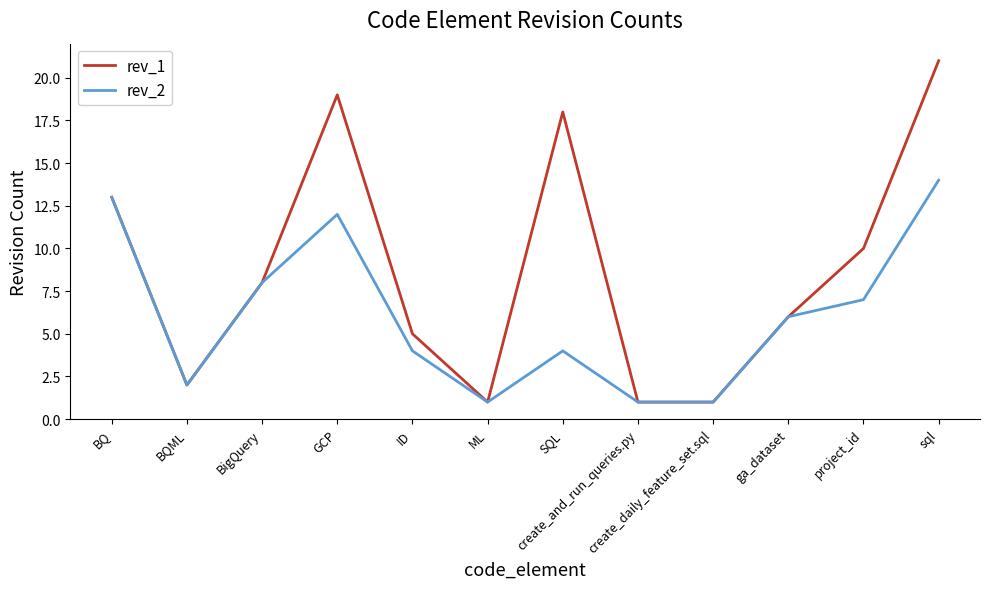

What is the total value across all series at ML?

2